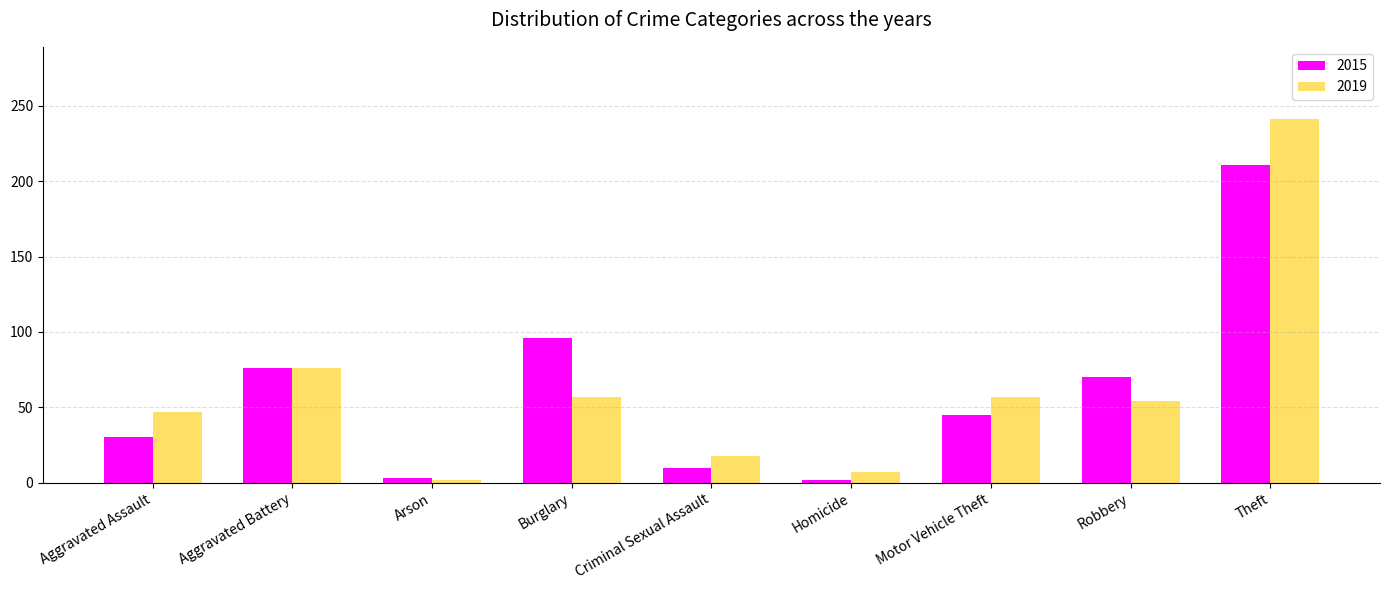

At which label is 2019 closest to 121?

Aggravated Battery